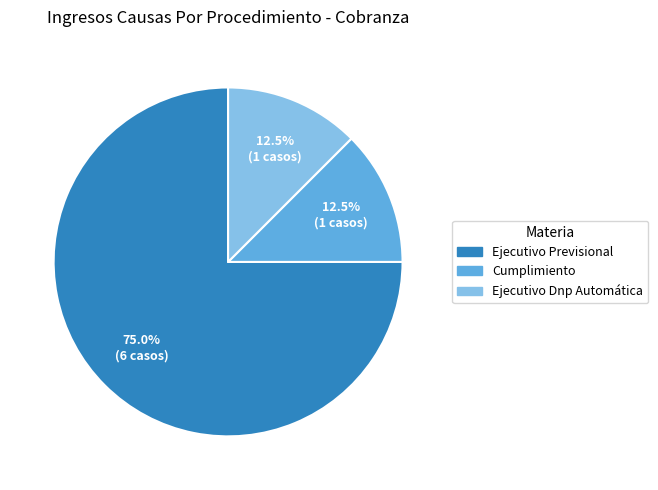

Which category accounts for the majority?

Ejecutivo Previsional